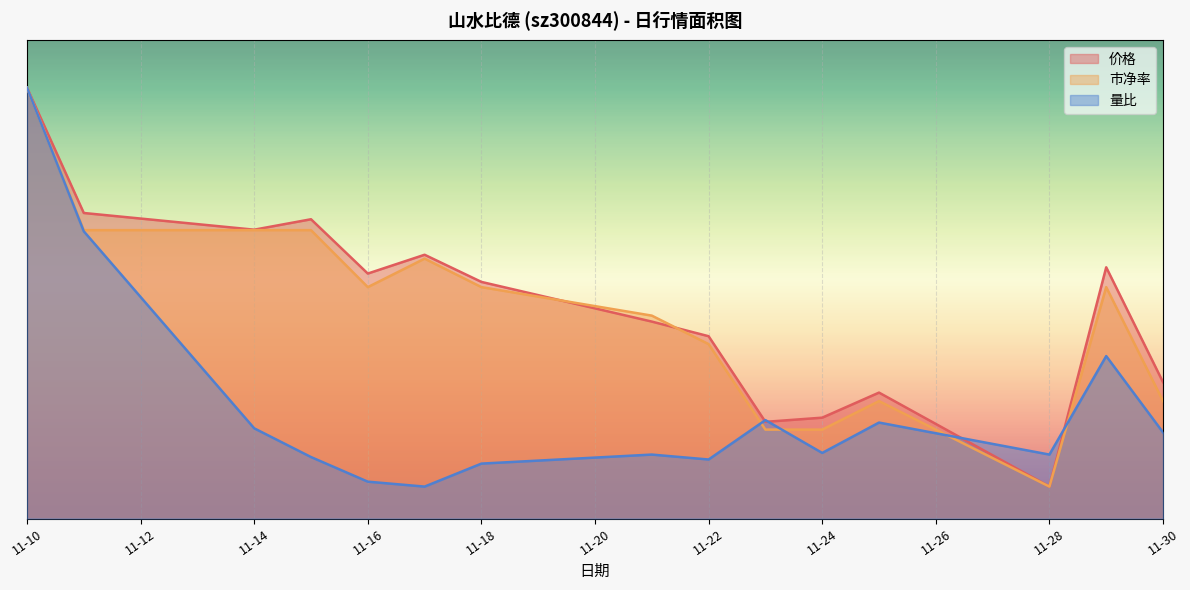

What value does the 量比 series have at 2022-11-23?

6.2